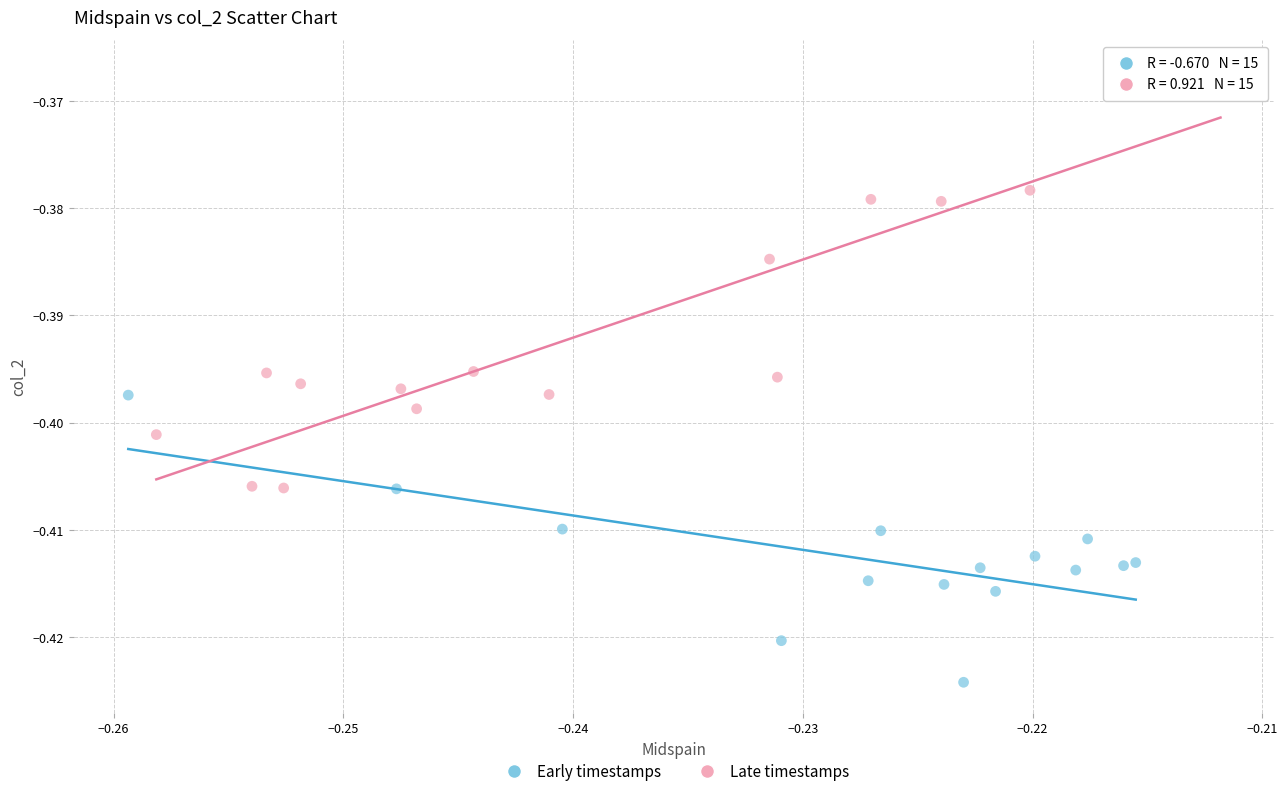

Which series has the widest spread of Y values?

Late timestamps